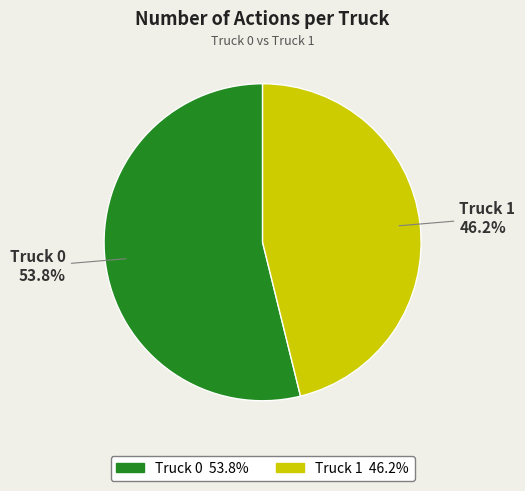

To the nearest percent, what is the combined percentage of Truck 0 and Truck 1?

100%